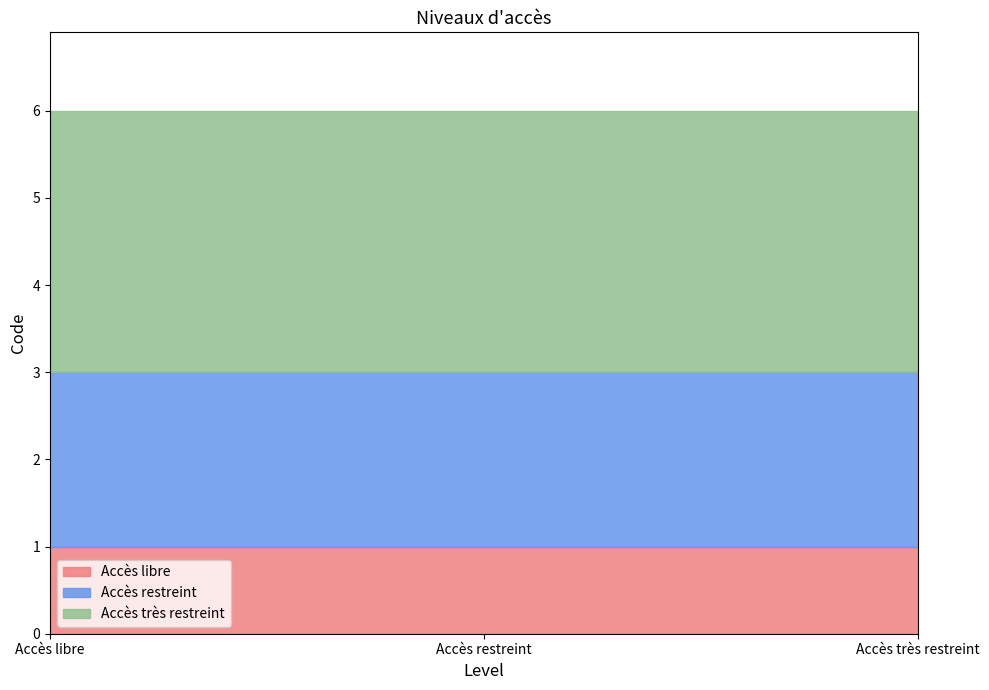

What is the label of the 3rd point from the right?

Accès libre